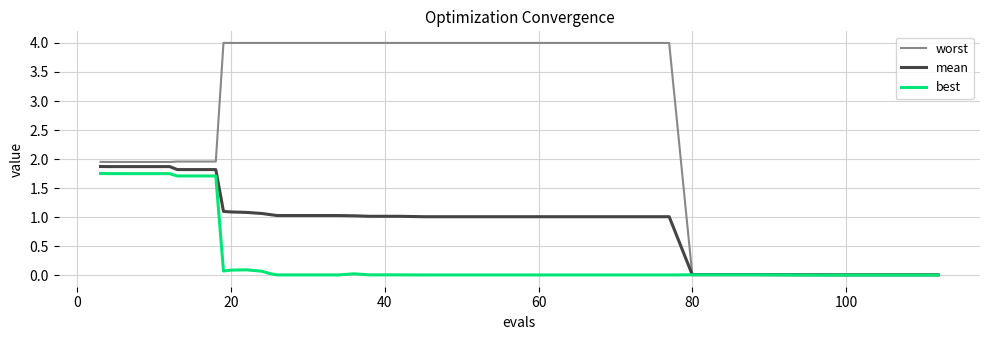

Which series has the widest spread of values?

worst